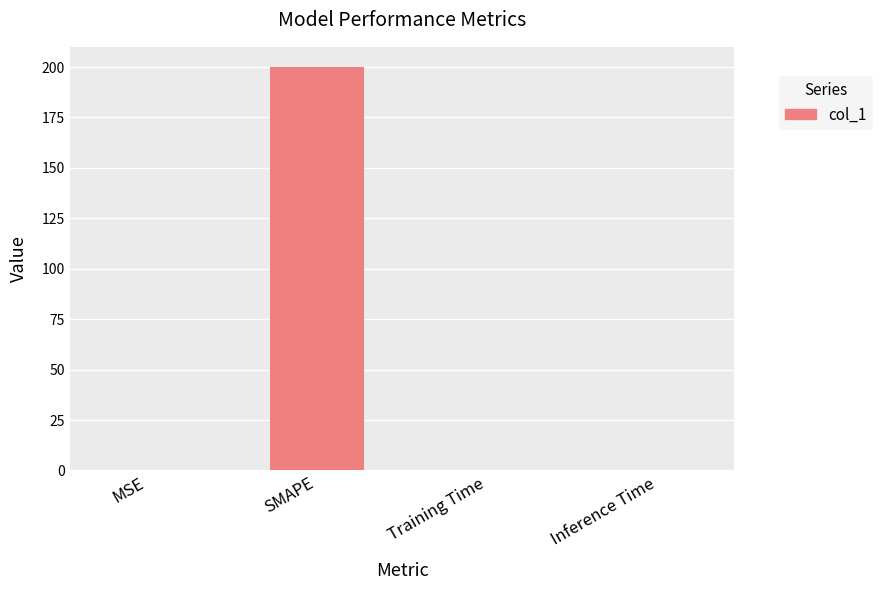

Does the chart contain stacked bars?

No